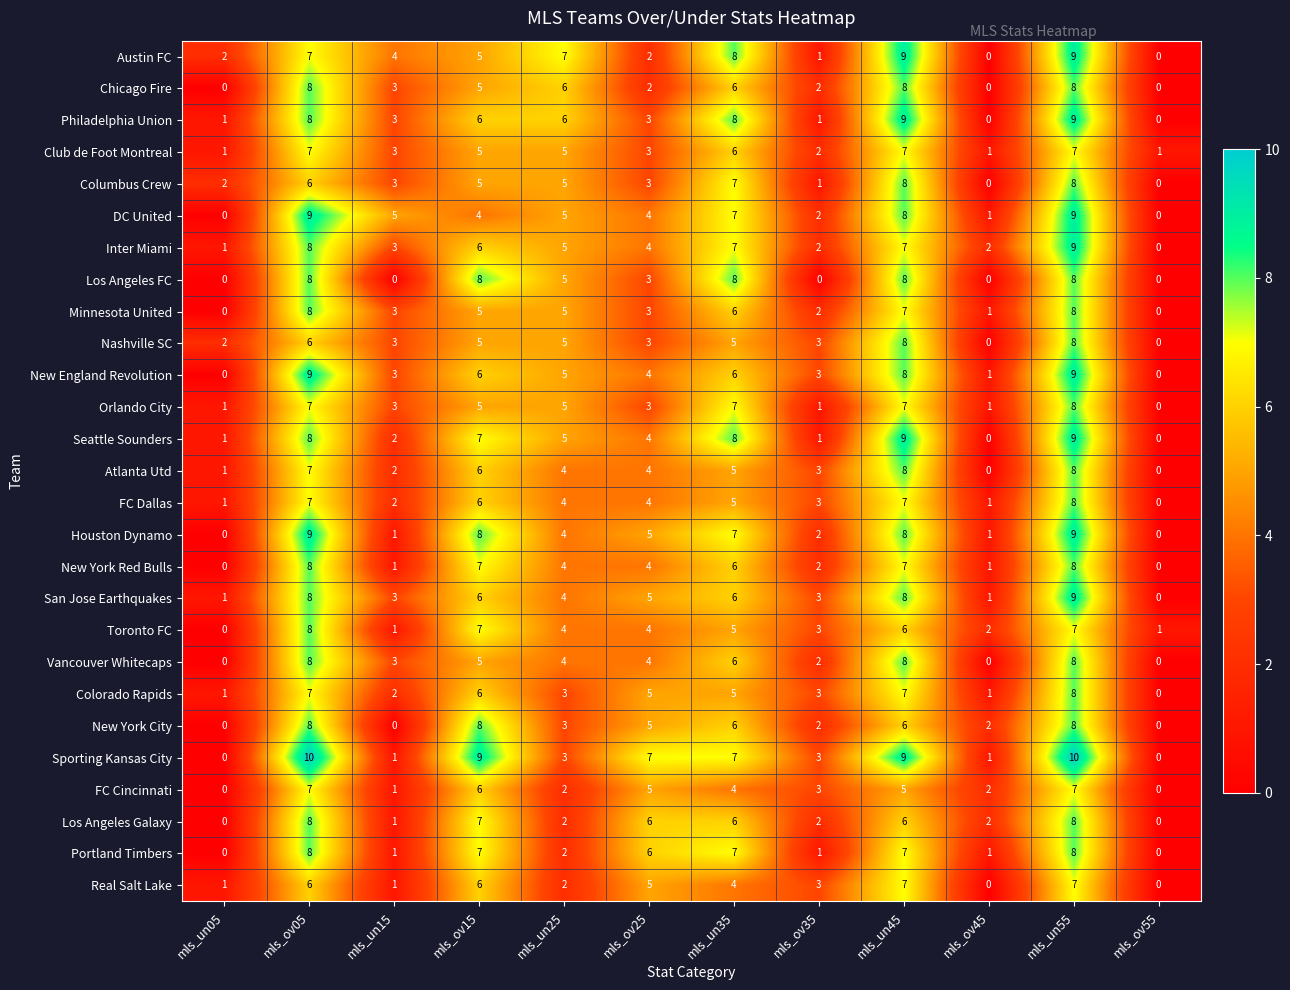

Is the value of Los Angeles FC at mls_ov55 greater than the value of New York Red Bulls at mls_un15?

No